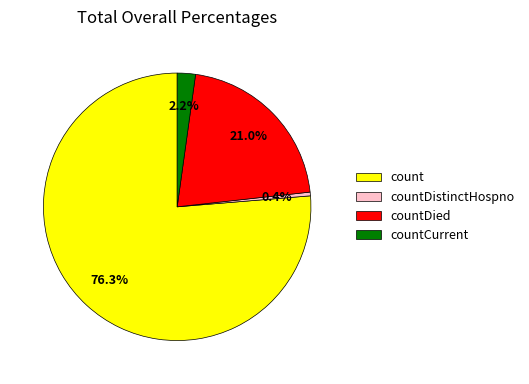

Which category has the smallest portion of the pie?

countDistinctHospno